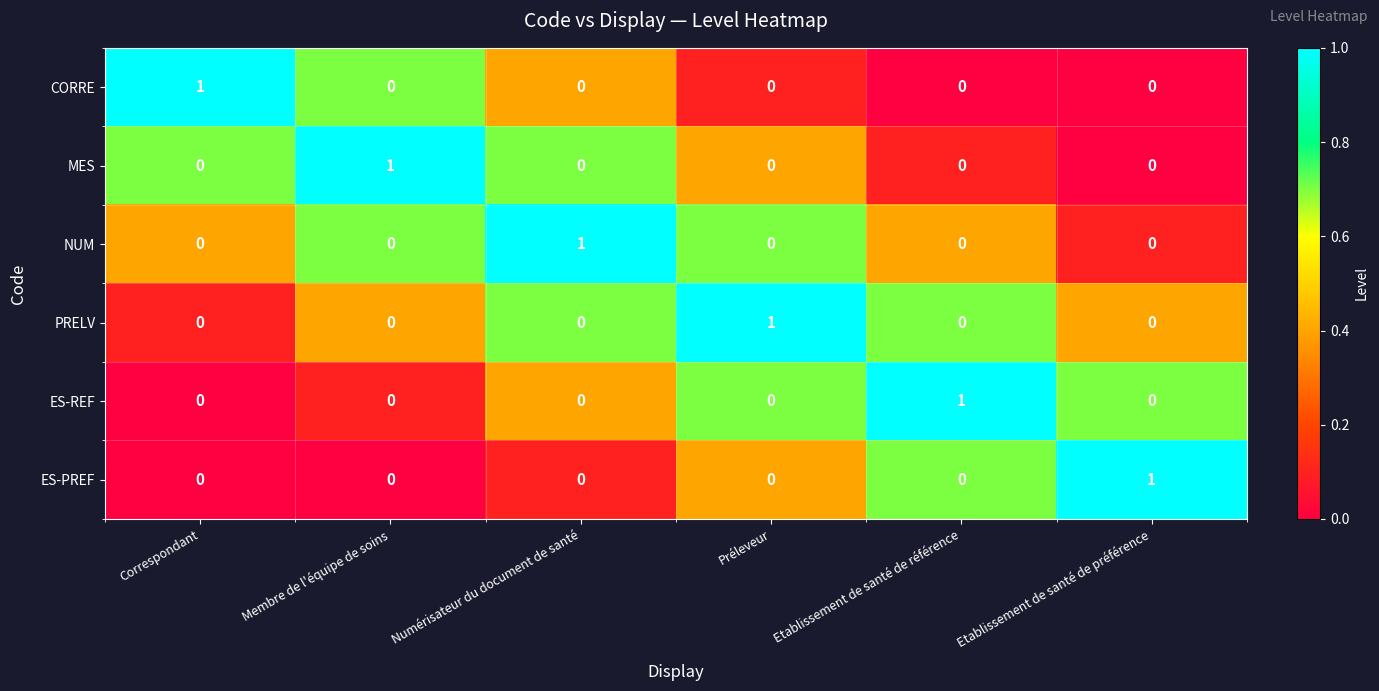

How many CORRE values are between 0 and 1?

6